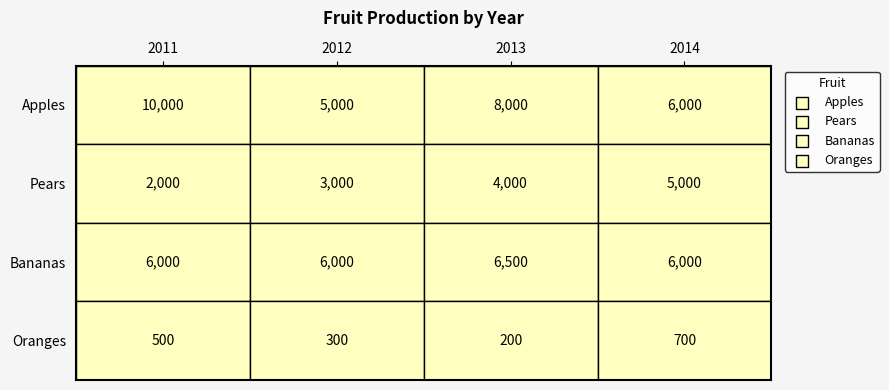

The Apples series shows 2461 at 2013. True or false?

False